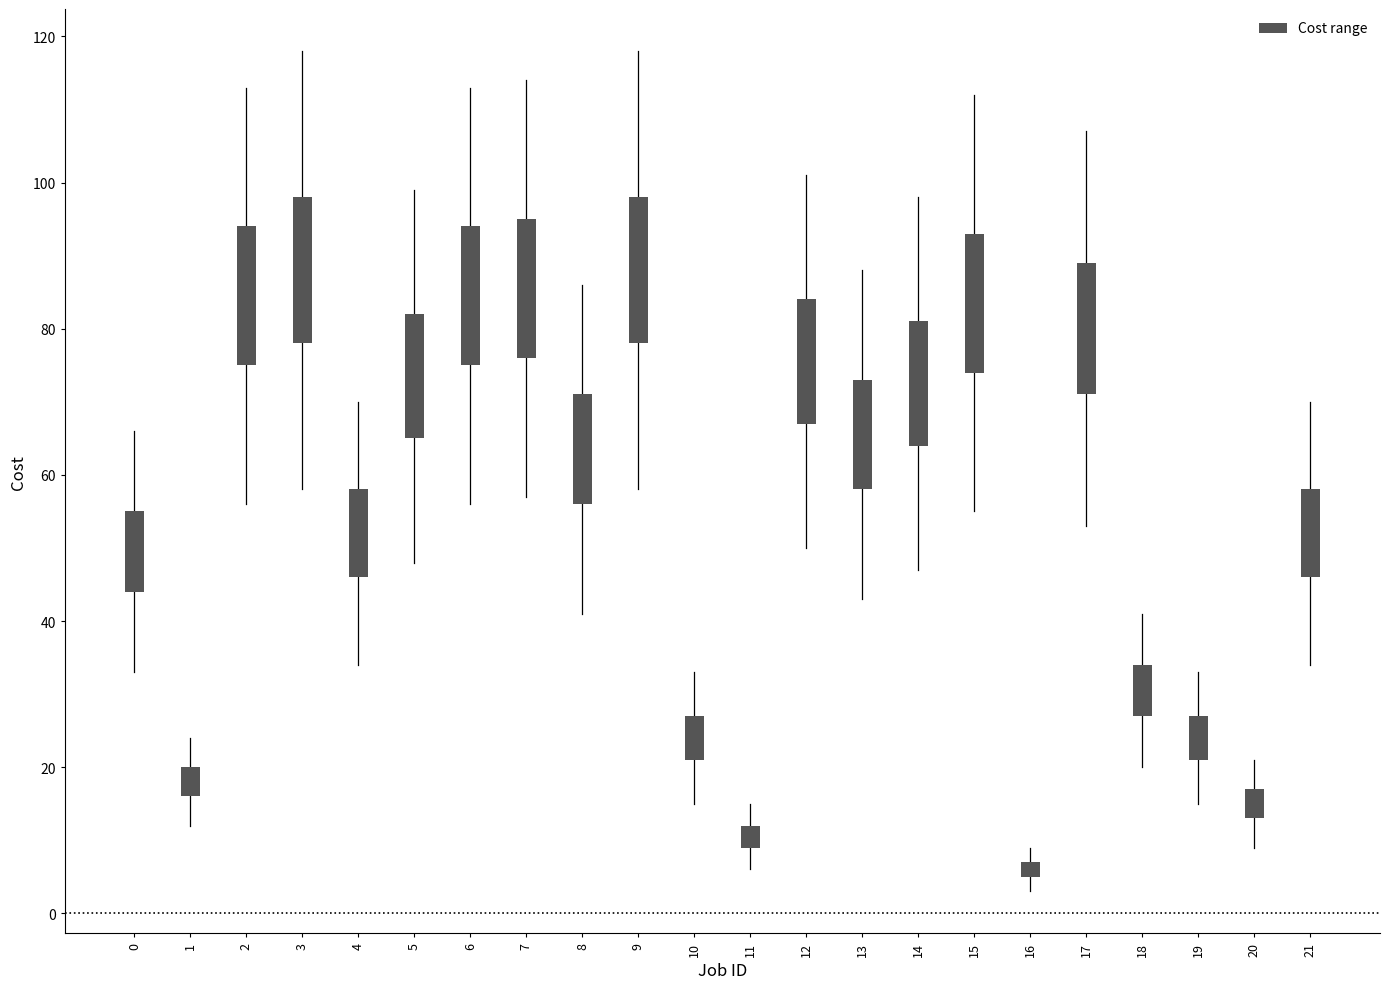

What is the sum of the Cost min values at 3 and 12?

145